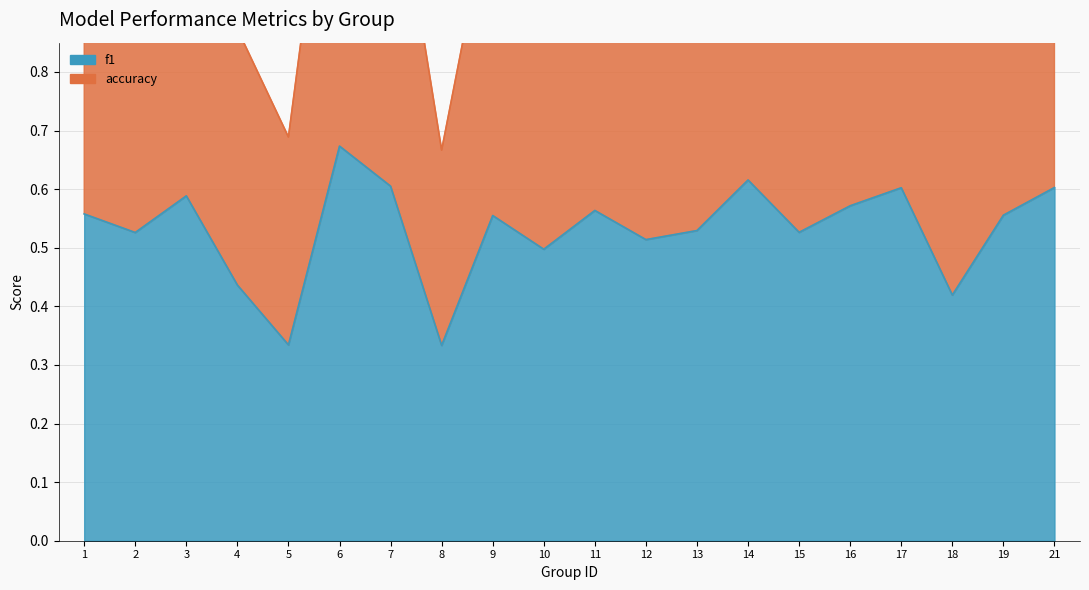

True or false: accuracy and f1 cross at least once.

False